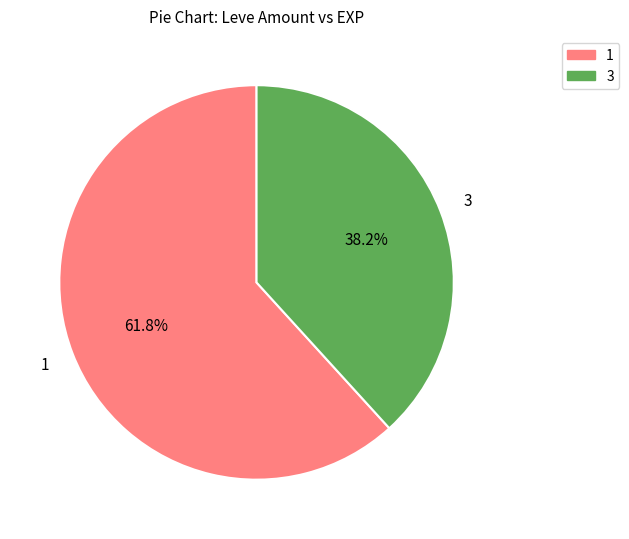

Is there any slice that represents more than half of the pie?

Yes